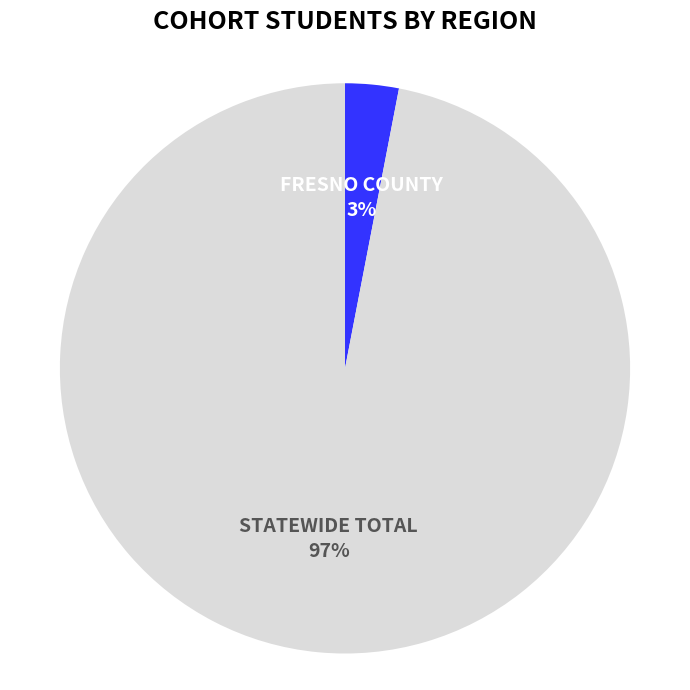

To the nearest percent, what is the average slice percentage?

50%